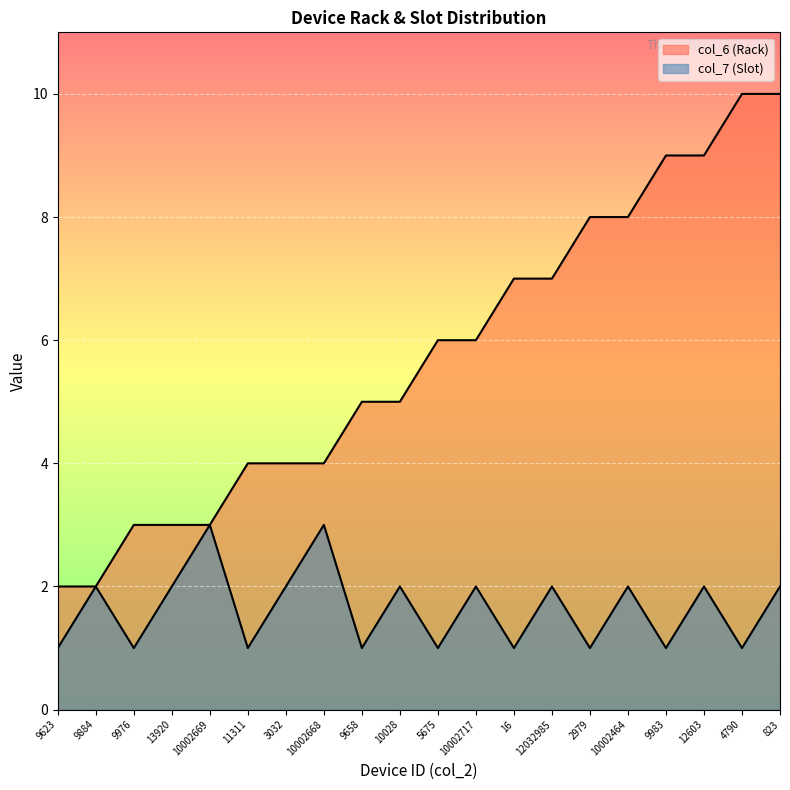

In col_7 (Slot), how many points are higher than both neighbors (excluding endpoints)?

8